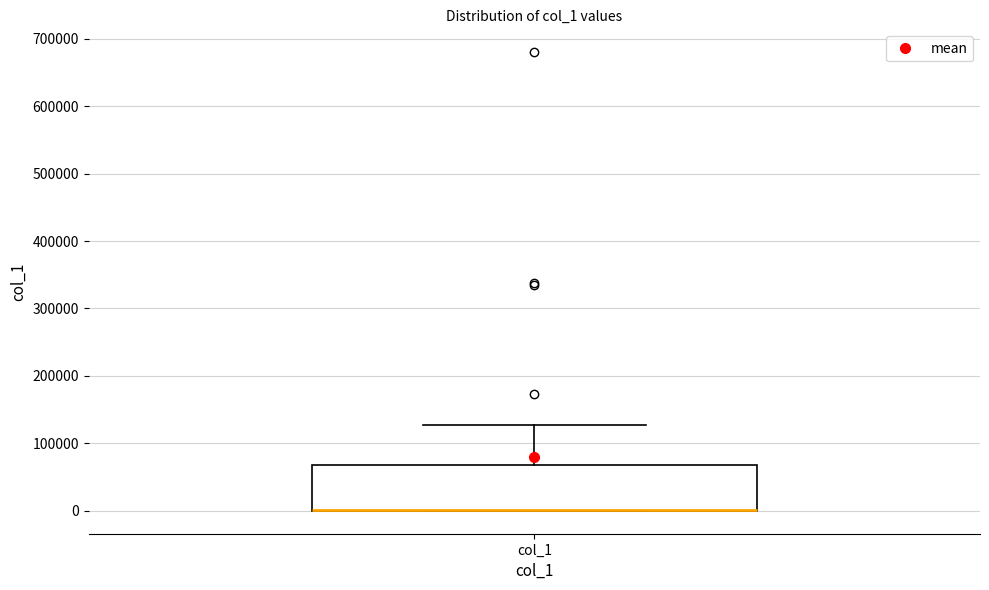

Read this box plot against the y-axis: the position of the median line, the range covered by the box, and the ends of both whiskers. The values are not printed on the chart, so give them approximately, as read against the axis.

median 0 (drawn on the box's lower edge), box 0 to 70000, whiskers 0 to 130000